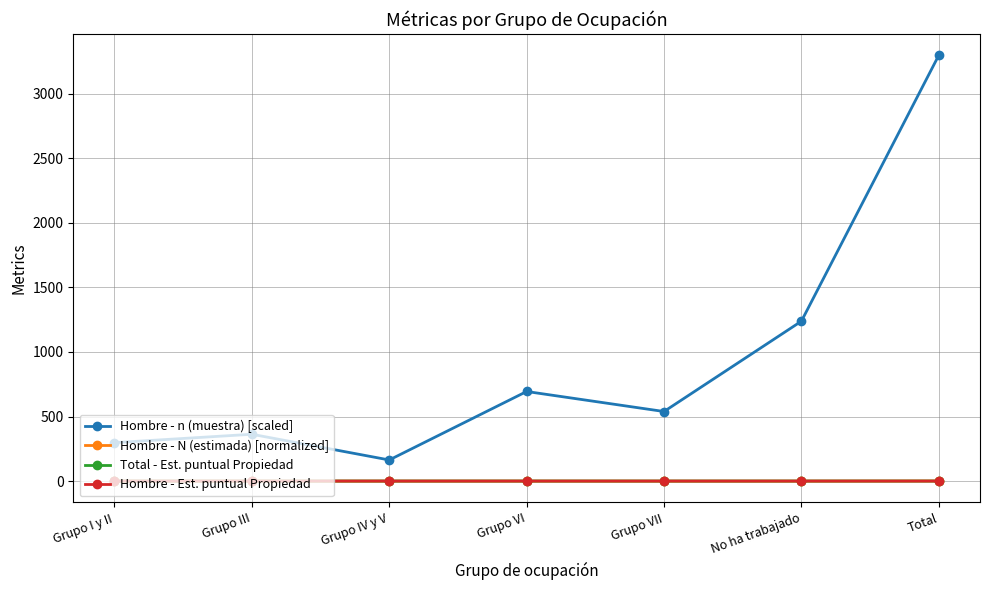

How many categories are shown in the chart?

7